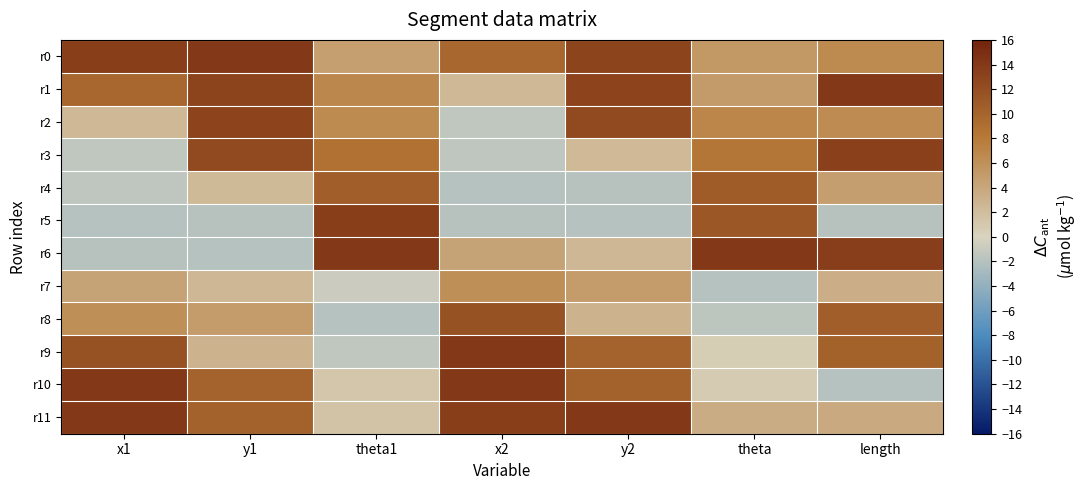

At which category is the sum across all series the highest?

length